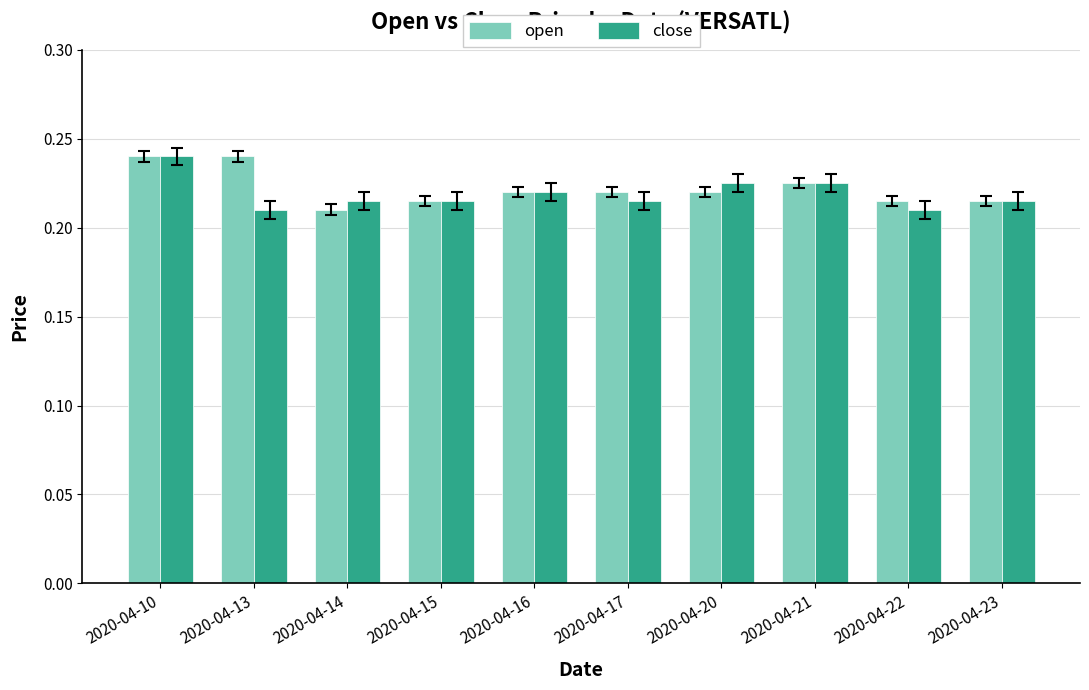

Count the open values in the range 0 to 1.

10